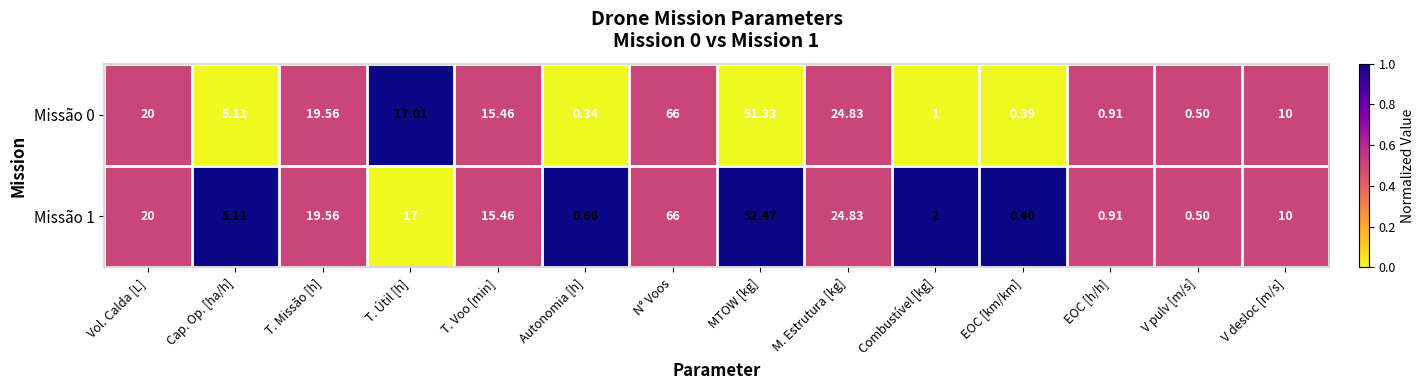

Where is Missão 0 nearest to the value 33?

M. Estrutura [kg]